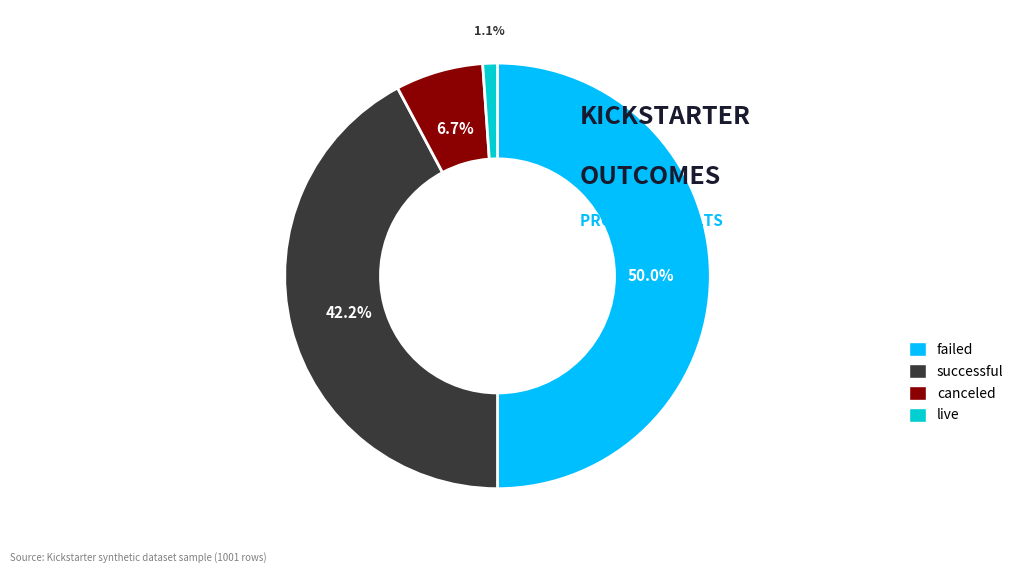

Count the number of slices in the pie.

4